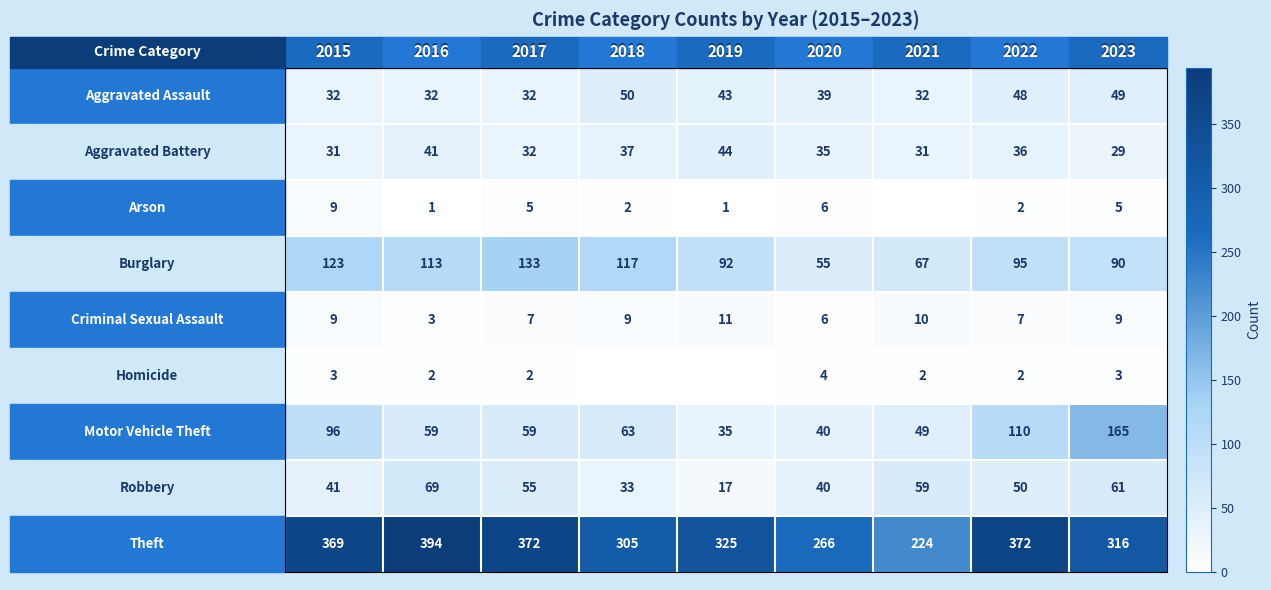

At how many categories does at least one series exceed 74?

9